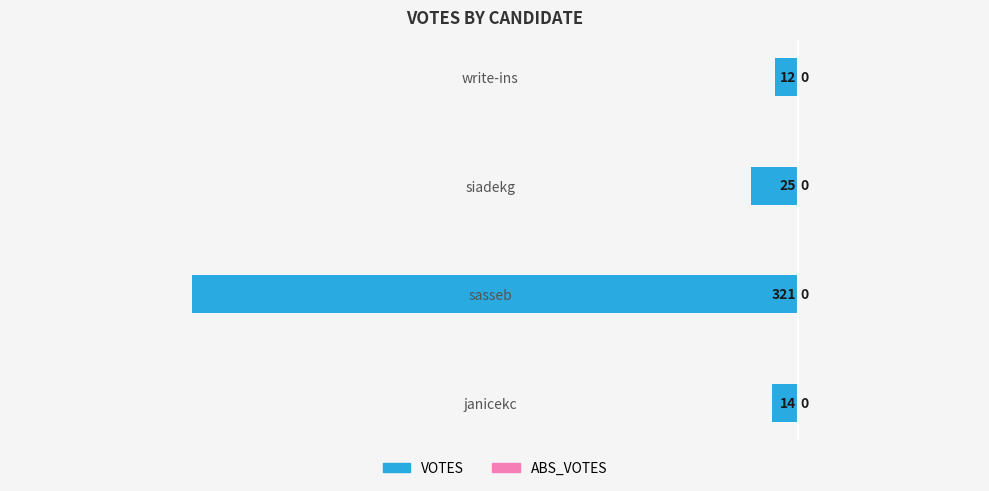

How many bars are there in total?

4